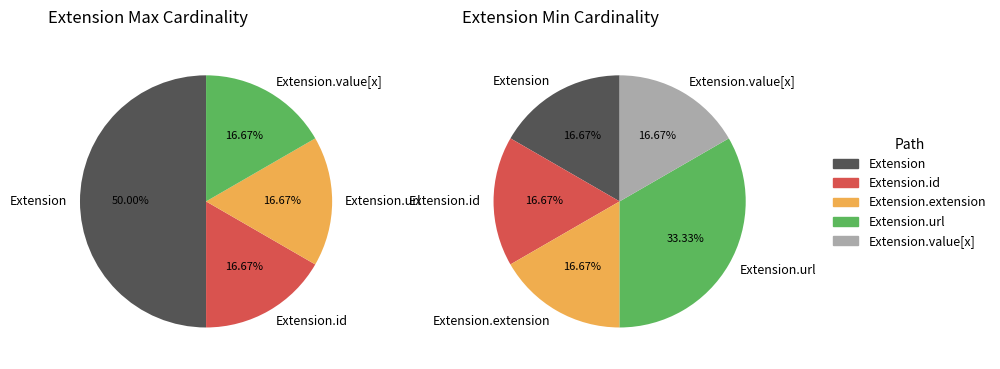

Does any single category account for the majority?

Yes